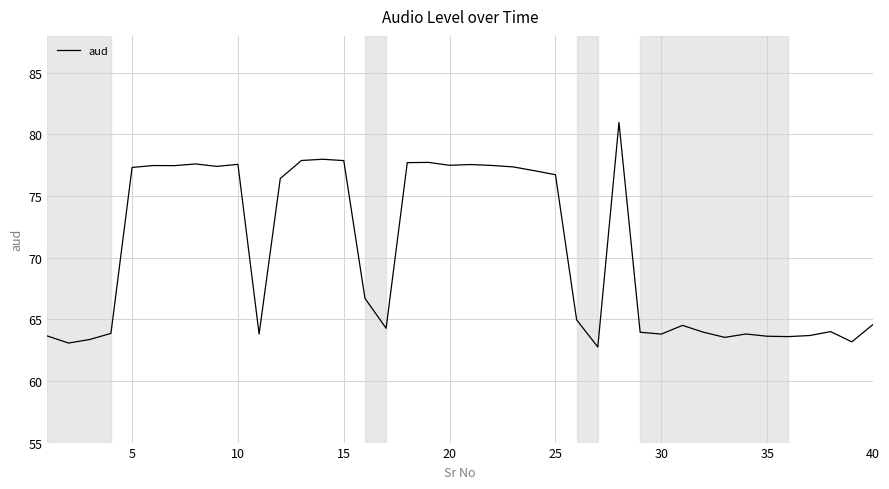

What is the maximum value shown in the chart?

81.0